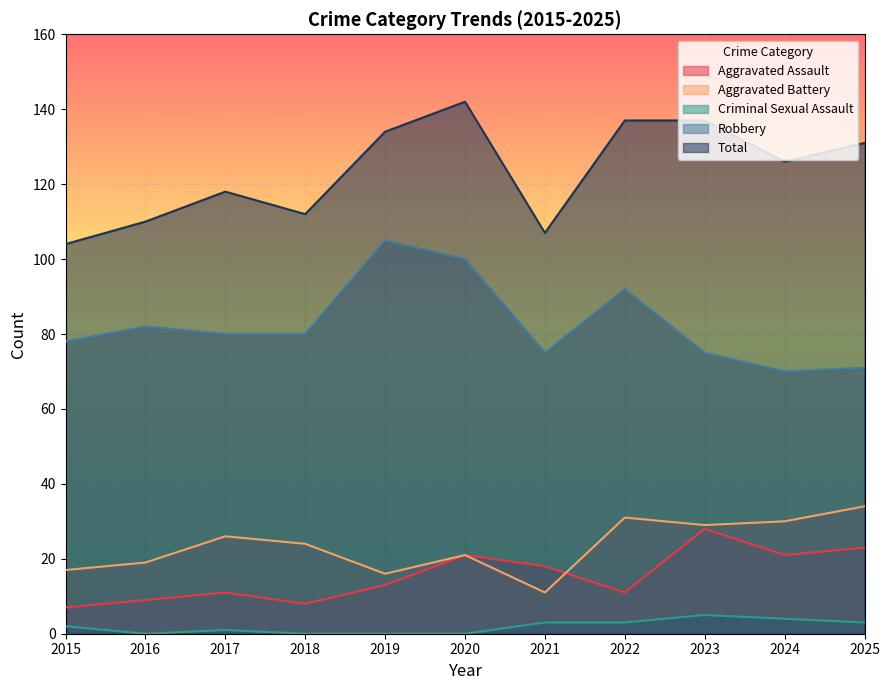

In Aggravated Assault, how many points are higher than both neighbors (excluding endpoints)?

3